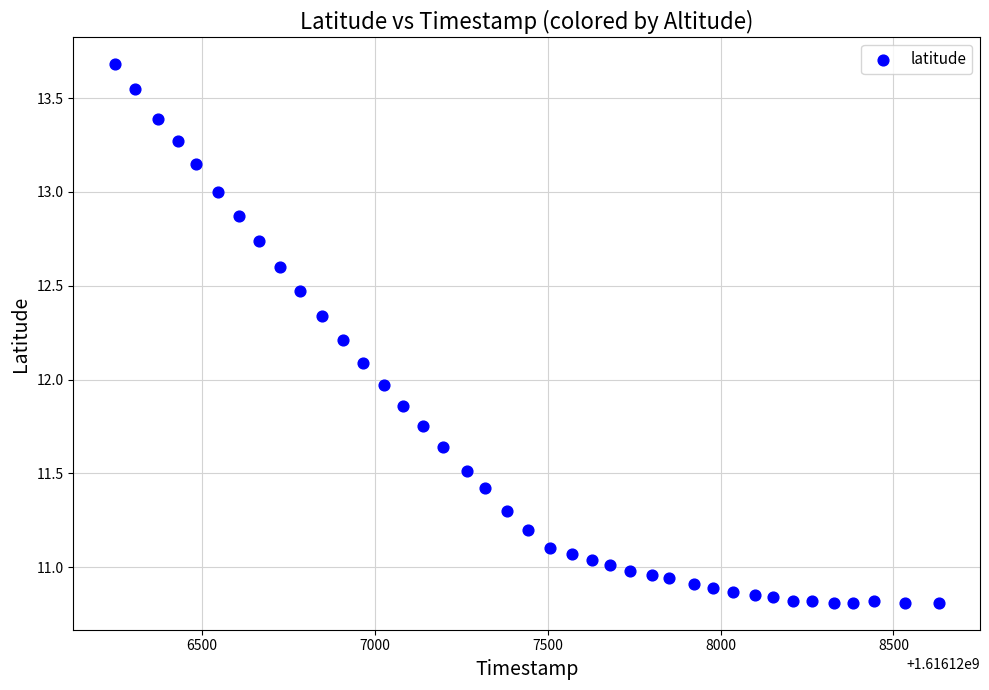

What is the range of Y values (max minus min)?

2.9